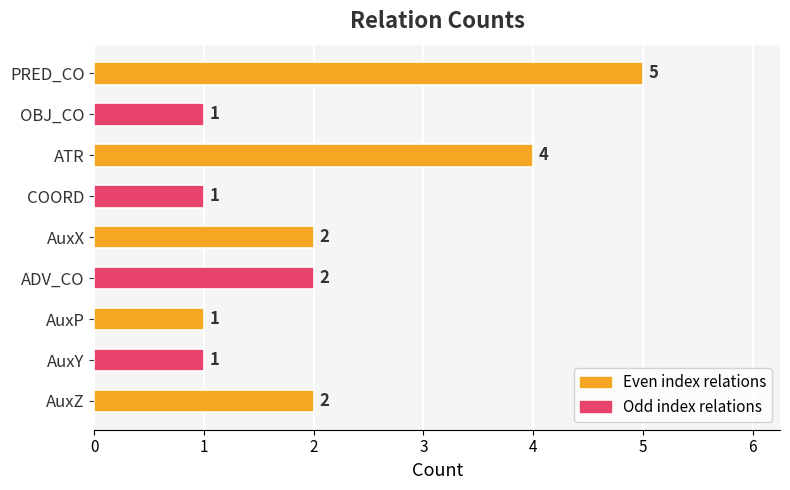

Count the values in the range 1 to 2.

7